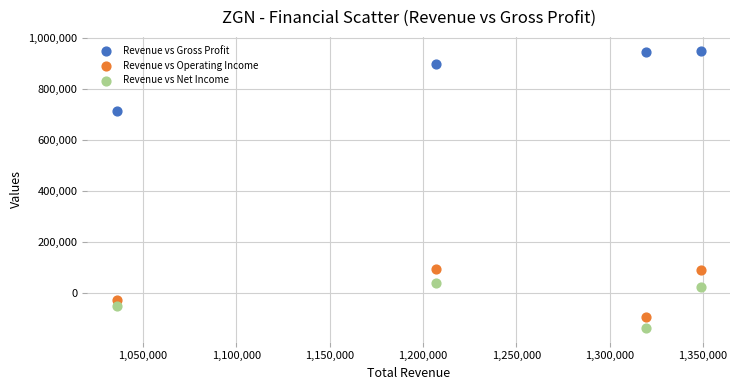

Which series reaches the maximum Y coordinate?

Revenue vs Gross Profit